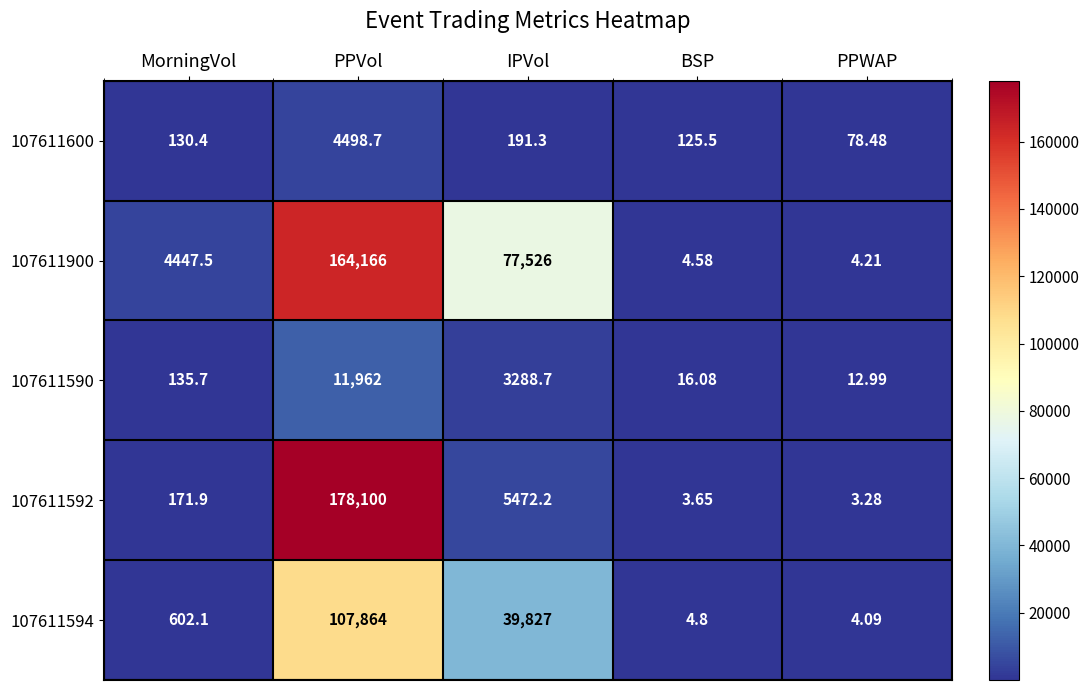

At how many categories does at least one series exceed 25360?

2